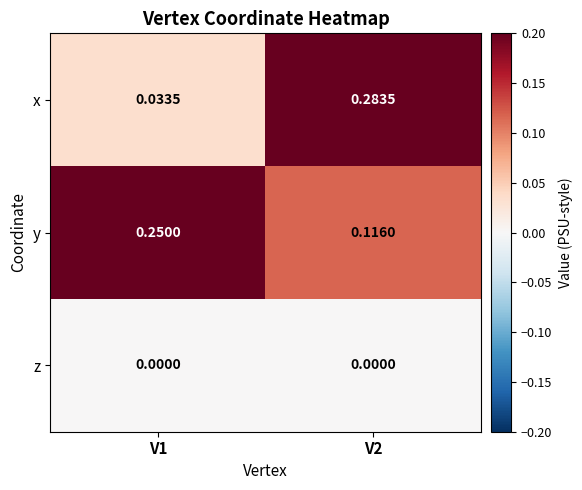

Which series has the largest total across all categories?

y